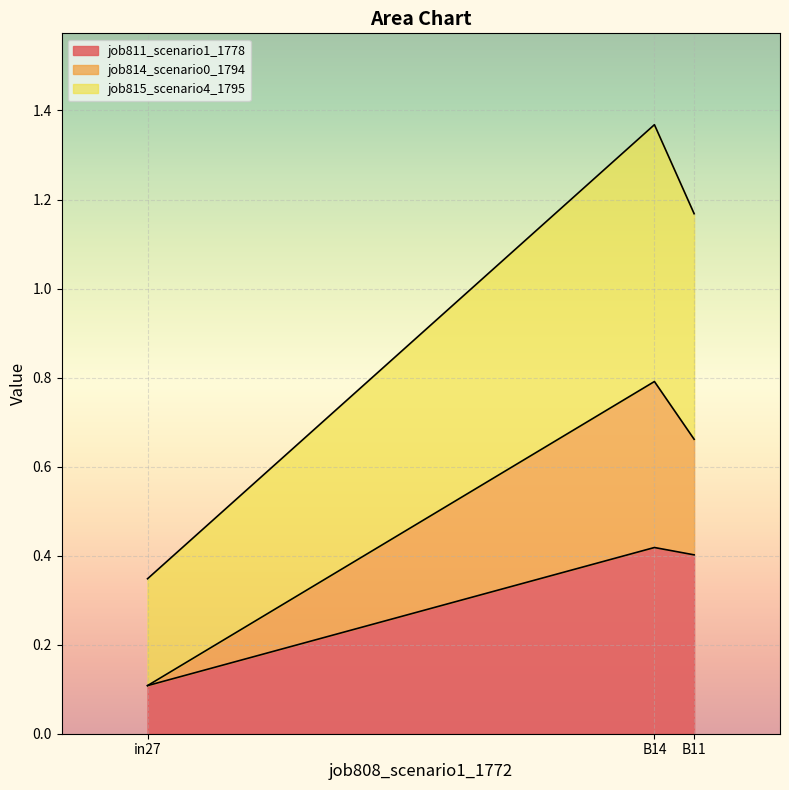

The value of job811_scenario1_1778 at B11 is 0.5. True or false?

False